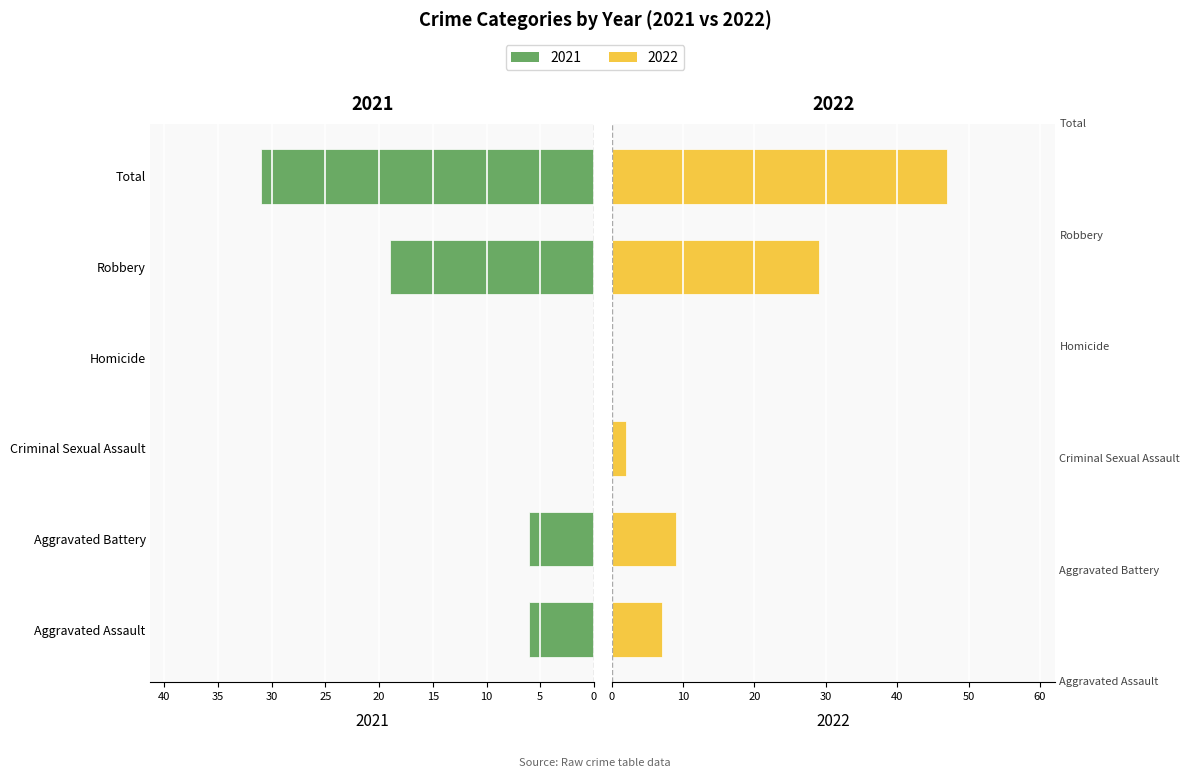

Are the bars grouped side by side (vs. stacked)?

Yes